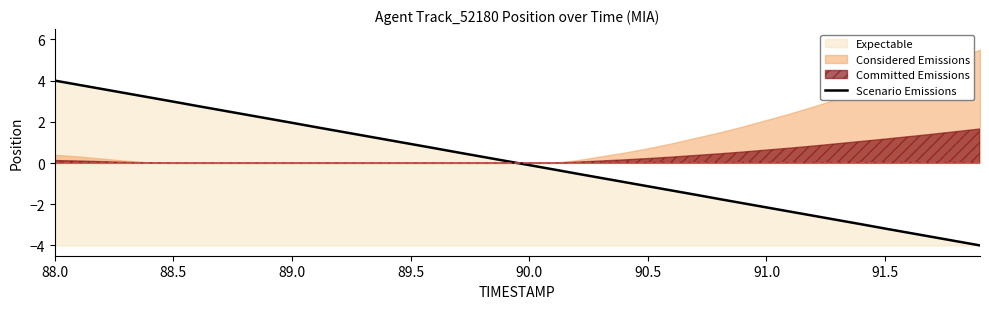

How many lines are shown in the chart?

1